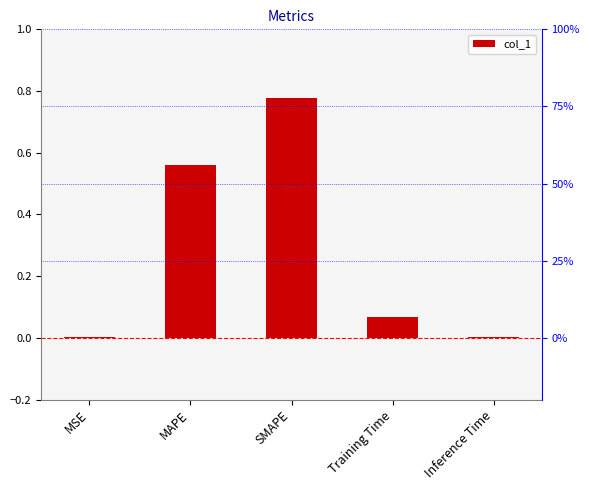

Reading left to right, extract all data points from this chart.

MSE=0.0	MAPE=0.6	SMAPE=0.8	Training Time=0.1	Inference Time=0.0